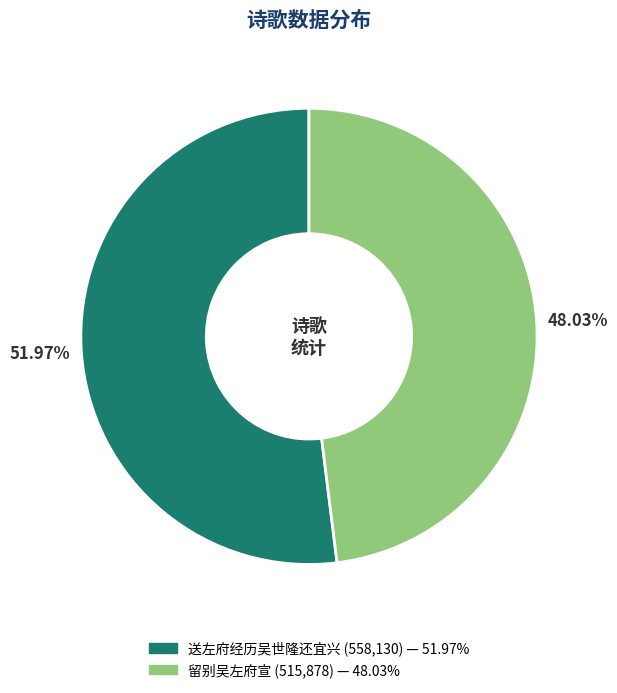

How many slices are in this pie chart?

2